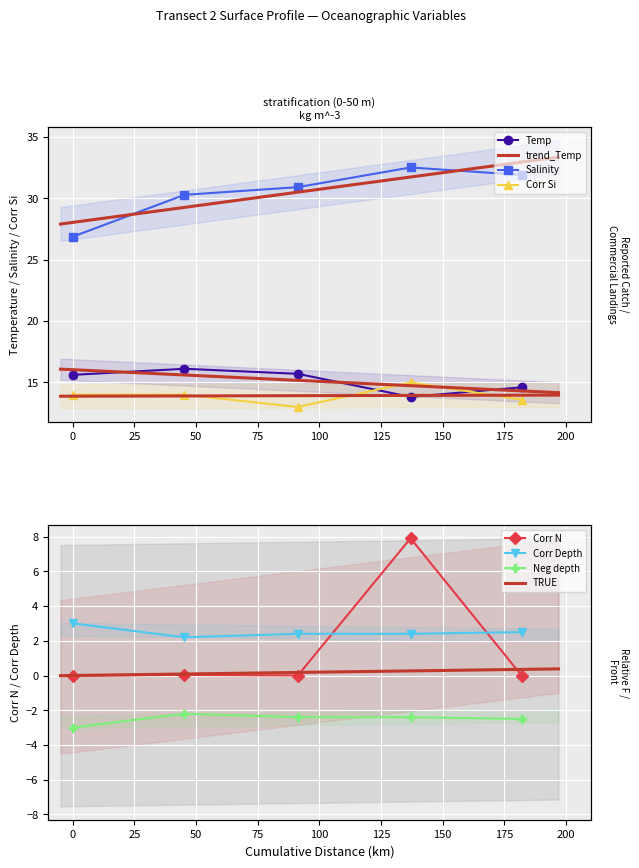

Count the Corr Si values in the range 13 to 14.

4